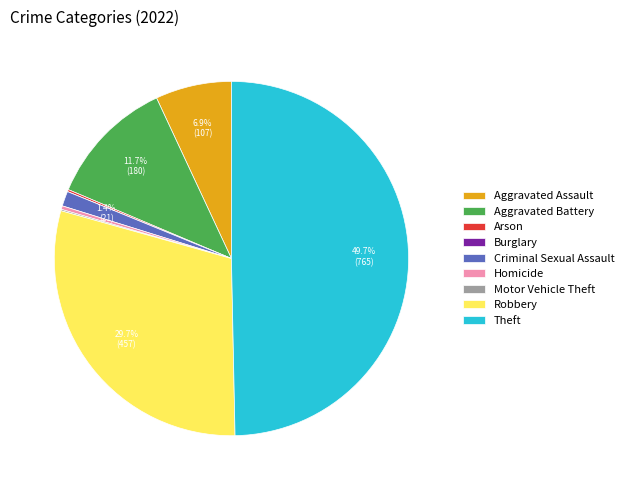

Which category has the biggest portion of the pie?

Theft